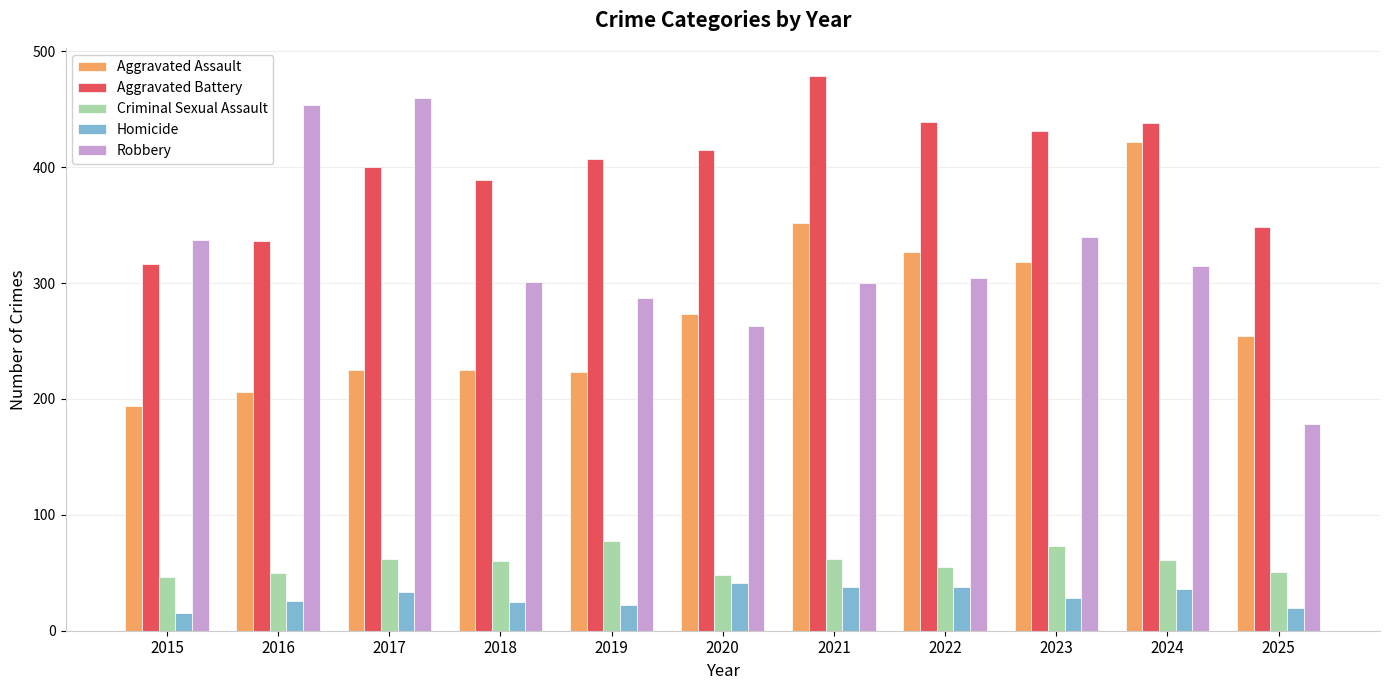

What is the average value of the Aggravated Assault series?

274